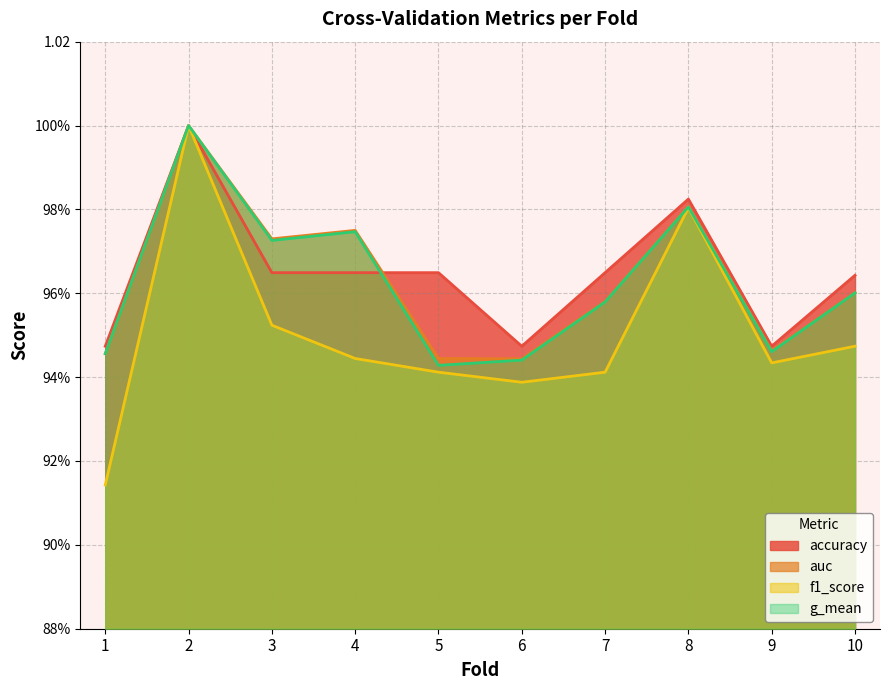

After their last crossing, which series has the higher values: auc or accuracy?

accuracy